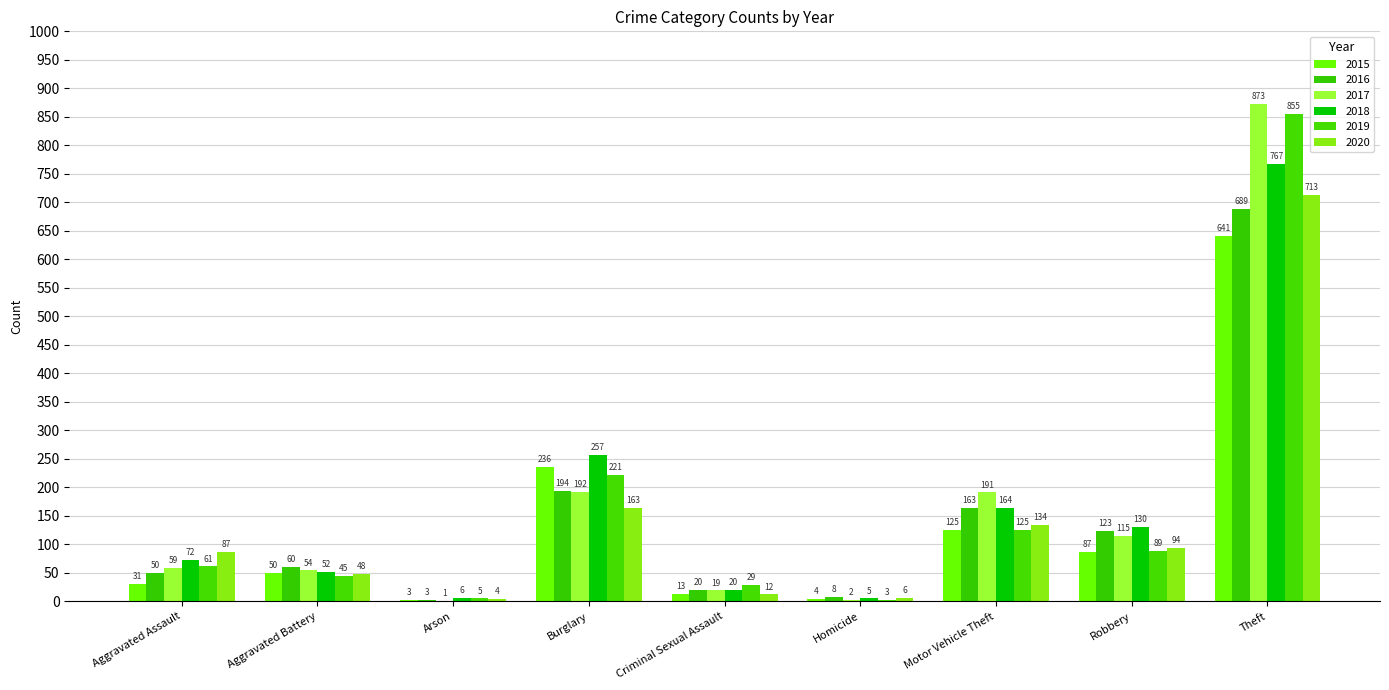

Where is 2019 nearest to the value 429?

Burglary